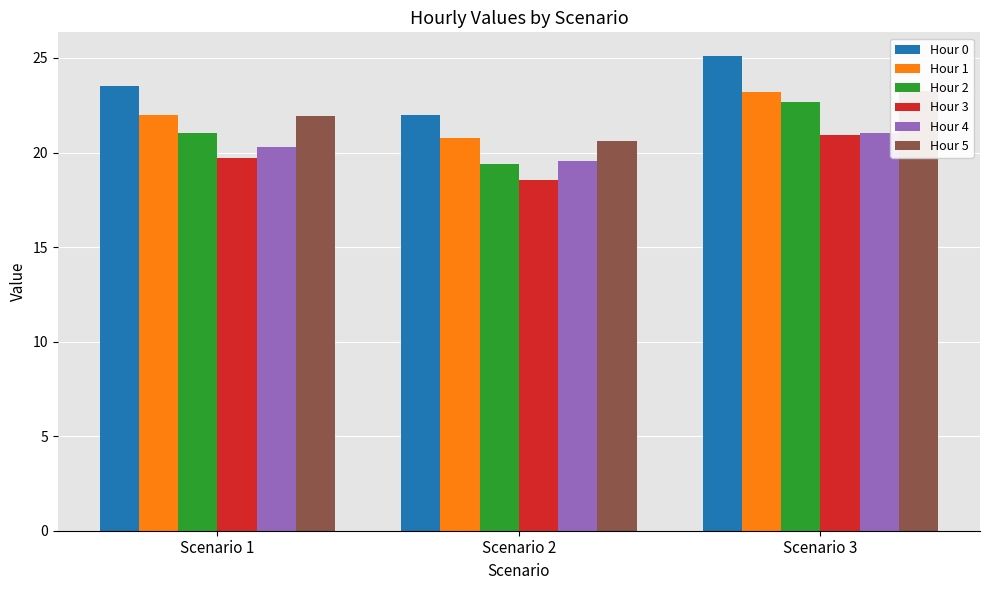

The value of Hour 2 at Scenario 2 is 29.1. True or false?

False